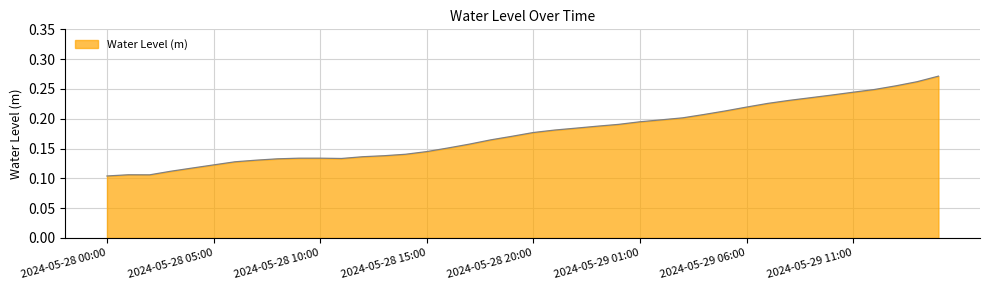

Reading right to left, what are all the values shown in this chart?

2024-05-29 15:00=0.3	2024-05-29 14:00=0.3	2024-05-29 13:00=0.3	2024-05-29 12:00=0.2	2024-05-29 11:00=0.2	2024-05-29 10:00=0.2	2024-05-29 09:00=0.2	2024-05-29 08:00=0.2	2024-05-29 07:00=0.2	2024-05-29 06:00=0.2	2024-05-29 05:00=0.2	2024-05-29 04:00=0.2	2024-05-29 03:00=0.2	2024-05-29 02:00=0.2	2024-05-29 01:00=0.2	2024-05-29 00:00=0.2	2024-05-28 23:00=0.2	2024-05-28 22:00=0.2	2024-05-28 21:00=0.2	2024-05-28 20:00=0.2	2024-05-28 19:00=0.2	2024-05-28 18:00=0.2	2024-05-28 17:00=0.2	2024-05-28 16:00=0.2	2024-05-28 15:00=0.1	2024-05-28 14:00=0.1	2024-05-28 13:00=0.1	2024-05-28 12:00=0.1	2024-05-28 11:00=0.1	2024-05-28 10:00=0.1	2024-05-28 09:00=0.1	2024-05-28 08:00=0.1	2024-05-28 07:00=0.1	2024-05-28 06:00=0.1	2024-05-28 05:00=0.1	2024-05-28 04:00=0.1	2024-05-28 03:00=0.1	2024-05-28 02:00=0.1	2024-05-28 01:00=0.1	2024-05-28 00:00=0.1